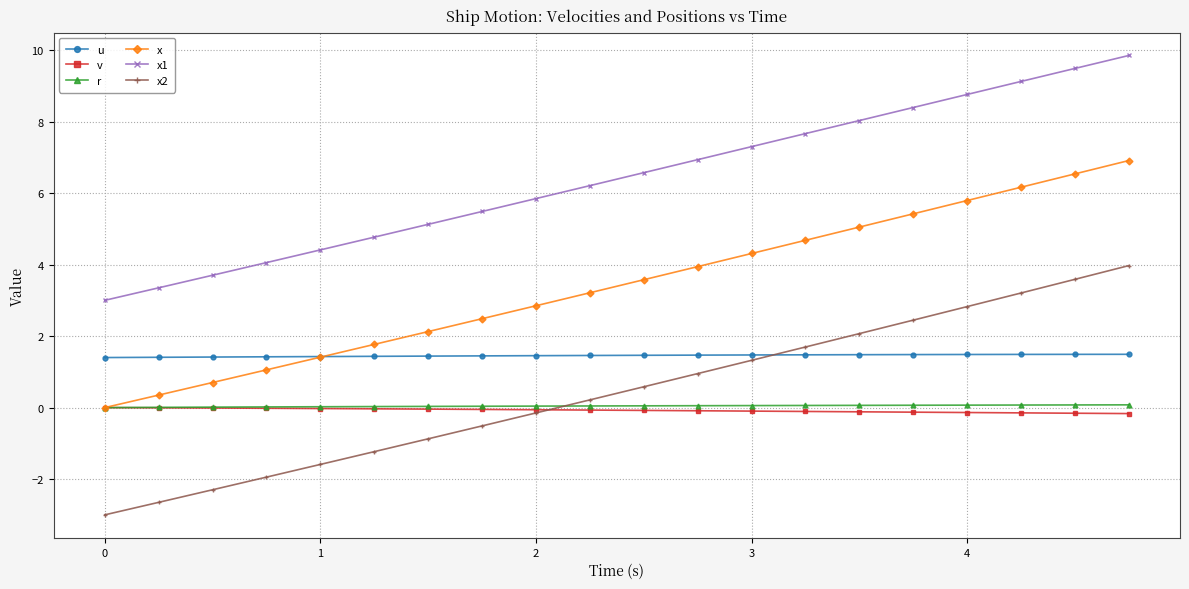

Which series has the widest spread of values?

x2